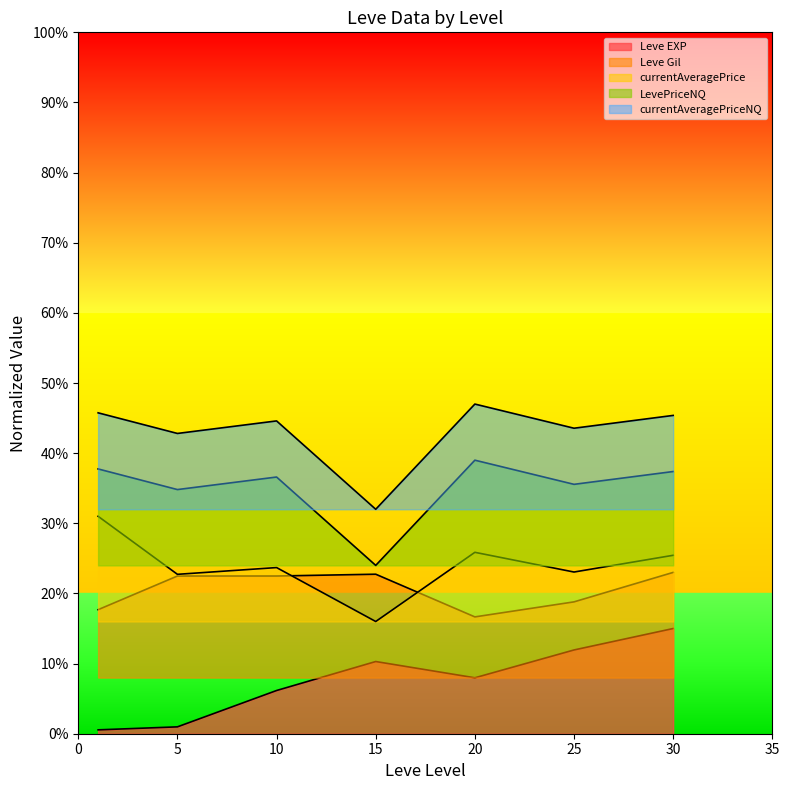

Reading right to left, list all the values displayed in this chart.

Leve EXP: 0.1	0.1	0.1	0.1	0.1	0.0	0.0
Leve Gil: 0.2	0.2	0.2	0.2	0.2	0.2	0.2
currentAveragePrice: 0.3	0.2	0.3	0.2	0.2	0.2	0.3
LevePriceNQ: 0.5	0.4	0.5	0.3	0.4	0.4	0.5
currentAveragePriceNQ: 0.4	0.4	0.4	0.2	0.4	0.3	0.4